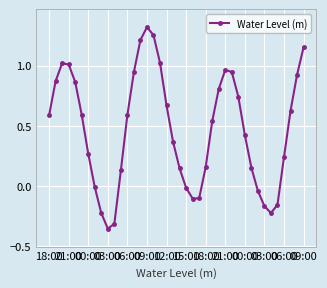

How many points are higher than both their immediate neighbors (excluding endpoints)?

3